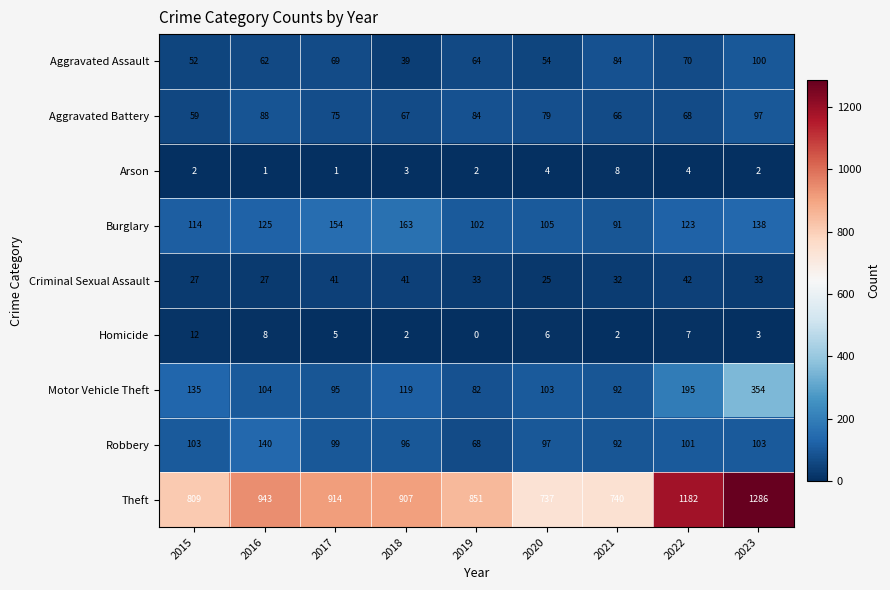

Is it true that Motor Vehicle Theft equals 103 at 2020?

True